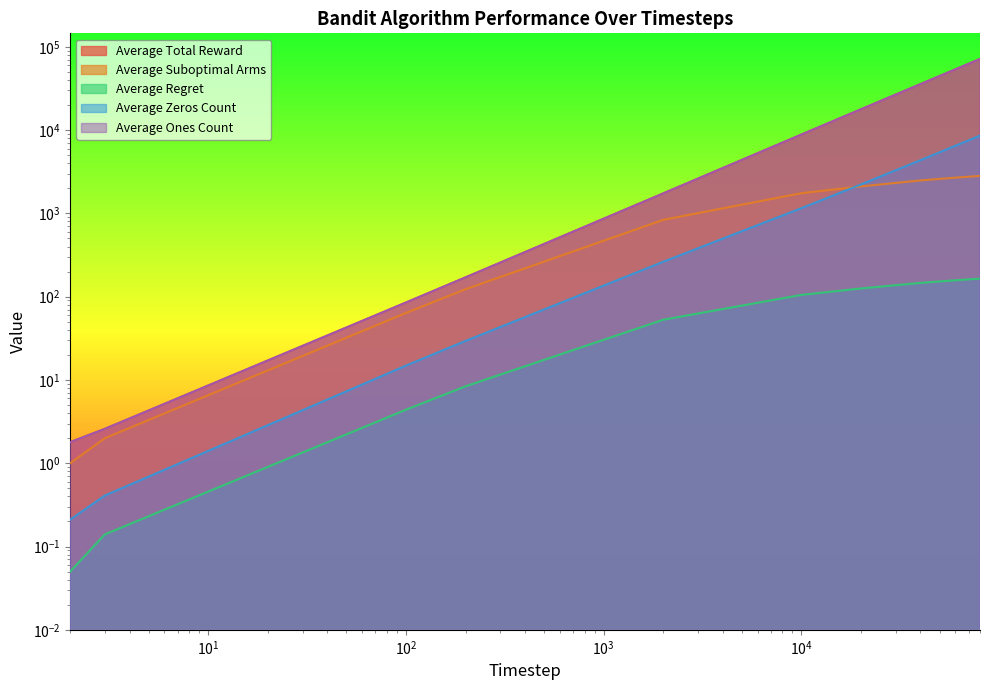

What is the difference between the maximum and minimum values in the Average Regret series?

164.5